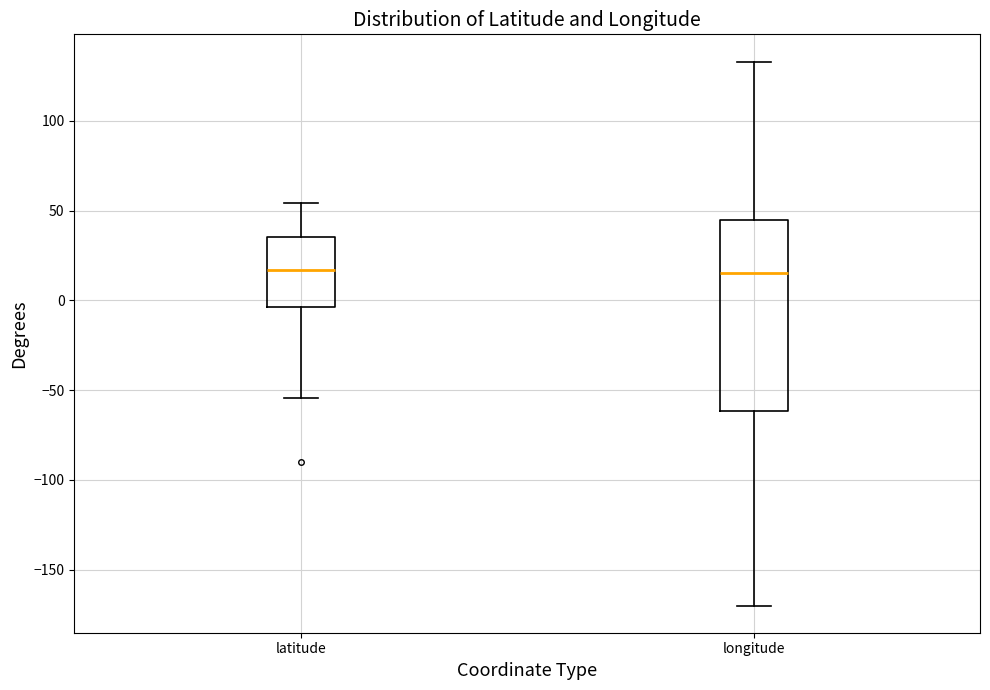

Reading left to right, transcribe this box plot: for each box, give where its median line is, the range the box spans, and where its two whiskers end, as read against the y-axis. The values are not printed on the chart, so give them approximately, as read against the axis.

latitude: median 15, box -5 to 35, whiskers -55 to 55
longitude: median 15, box -60 to 45, whiskers -170 to 135